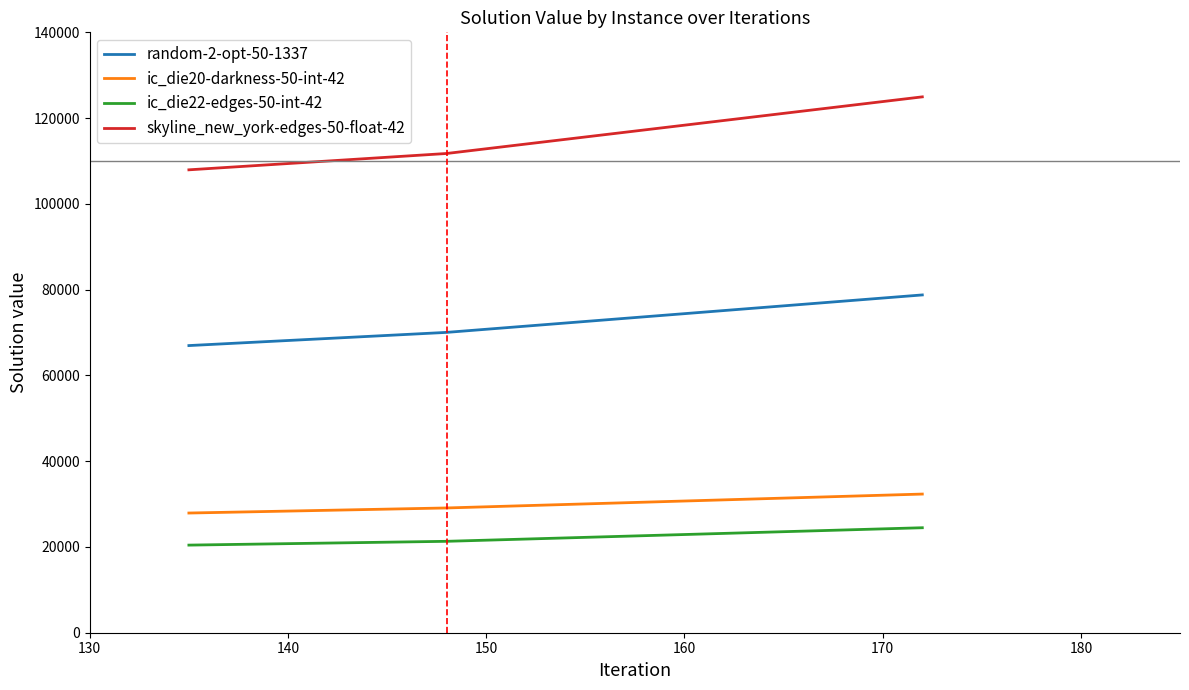

Which series has the widest spread of values?

skyline_new_york-edges-50-float-42